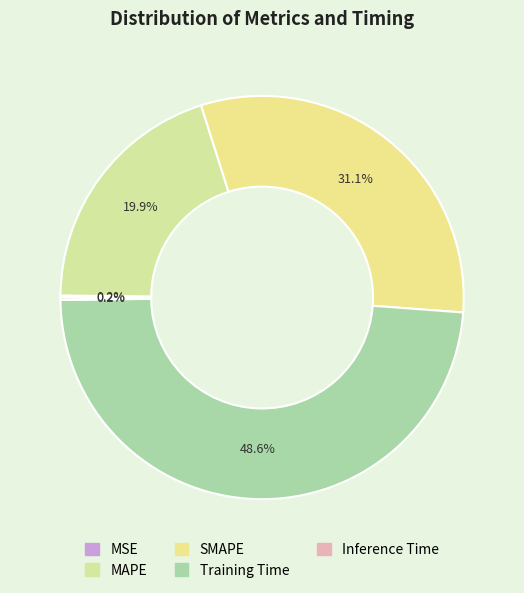

Count the number of slices in the pie.

5